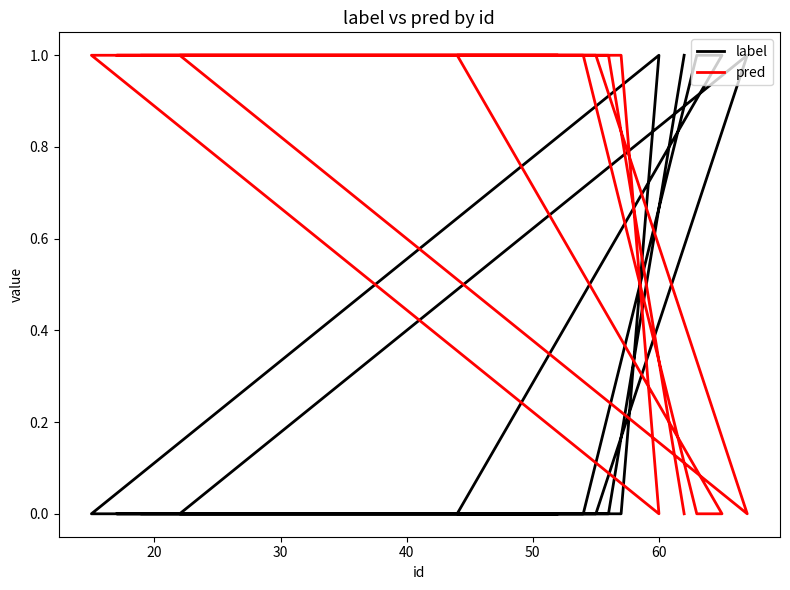

List the series in order of their overall mean, lowest first.

label, pred